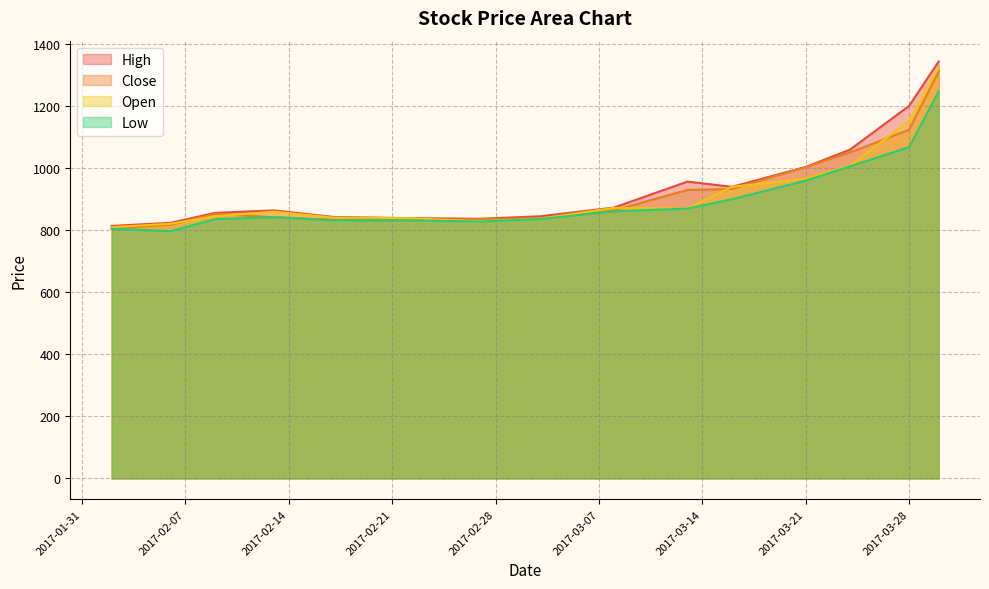

In Low, how many points are lower than both neighbors (excluding endpoints)?

2